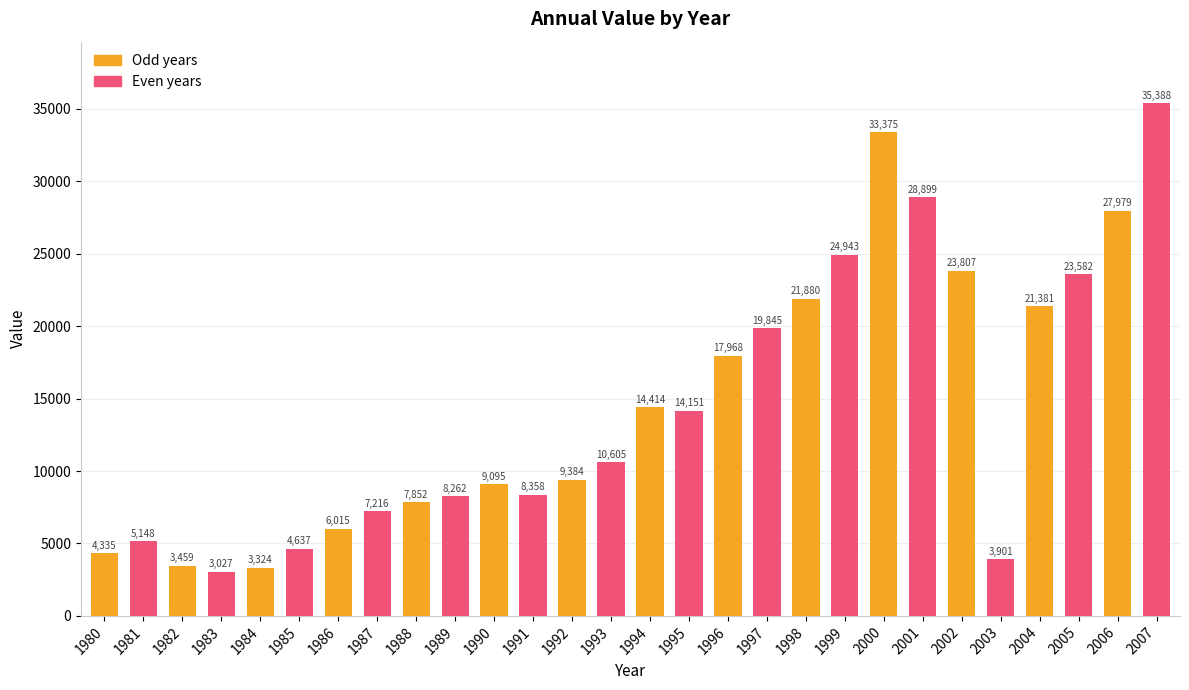

Reading right to left, what are all the values shown in this chart?

2007=35388	2006=27979	2005=23582	2004=21381	2003=3901	2002=23807	2001=28899	2000=33375	1999=24943	1998=21880	1997=19845	1996=17968	1995=14151	1994=14414	1993=10605	1992=9384	1991=8358	1990=9095	1989=8262	1988=7852	1987=7216	1986=6015	1985=4637	1984=3324	1983=3027	1982=3459	1981=5148	1980=4335